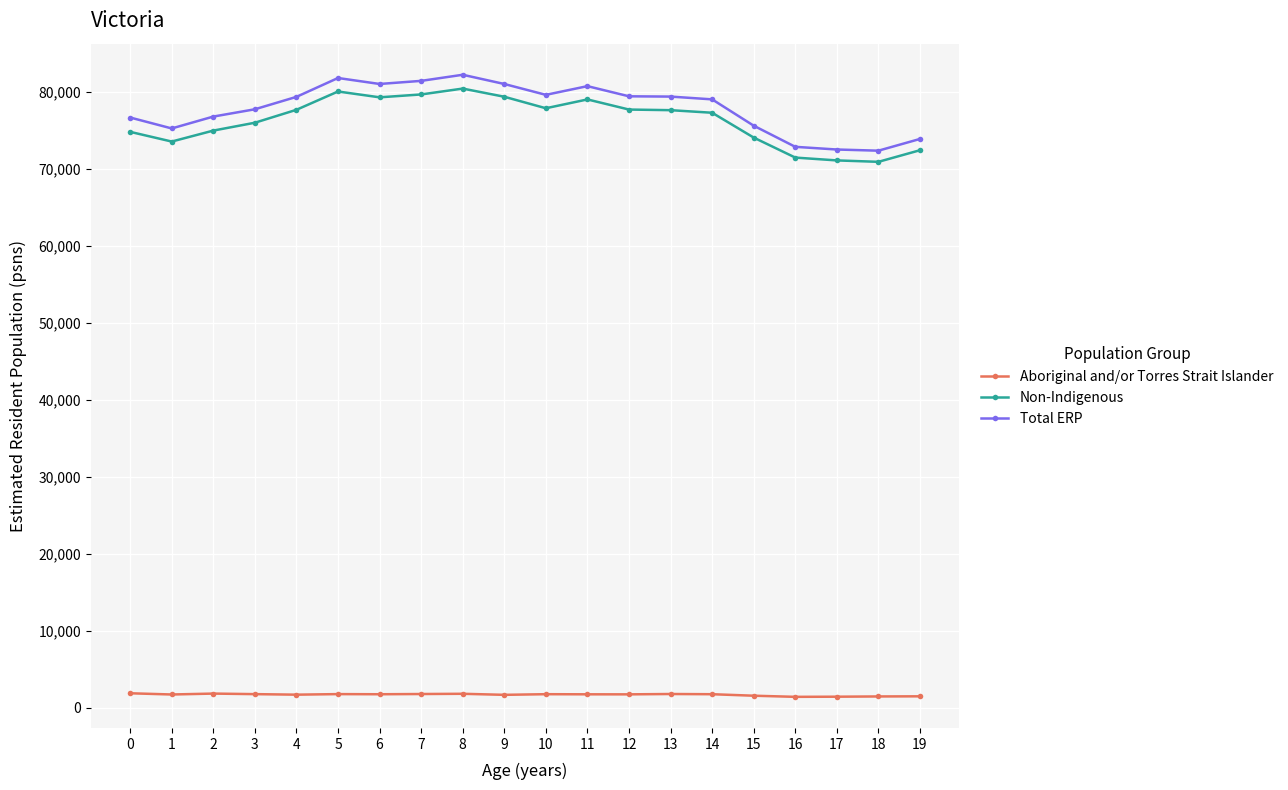

How many lines are shown in the chart?

3